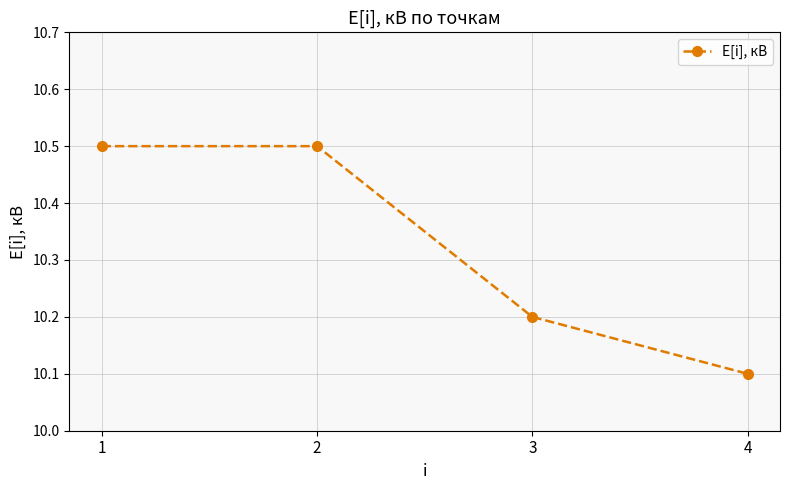

At which label is the value closest to 10?

4